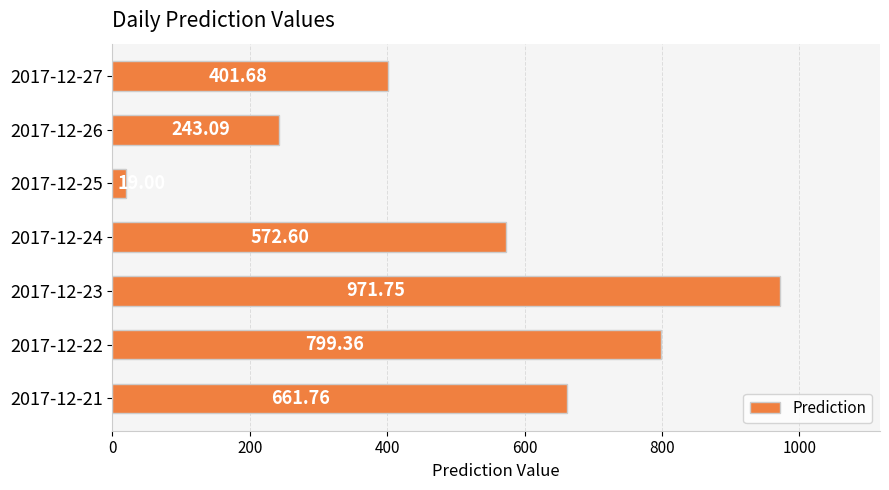

What is the change in value from 2017-12-21 to 2017-12-24?

-89.2